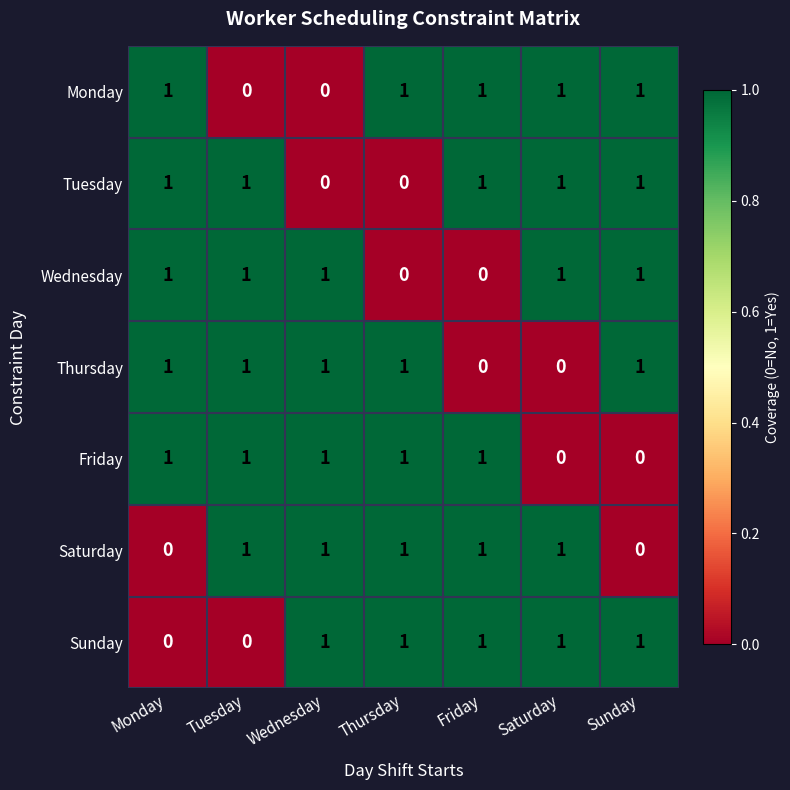

How many Tuesday values are between 0 and 1?

7